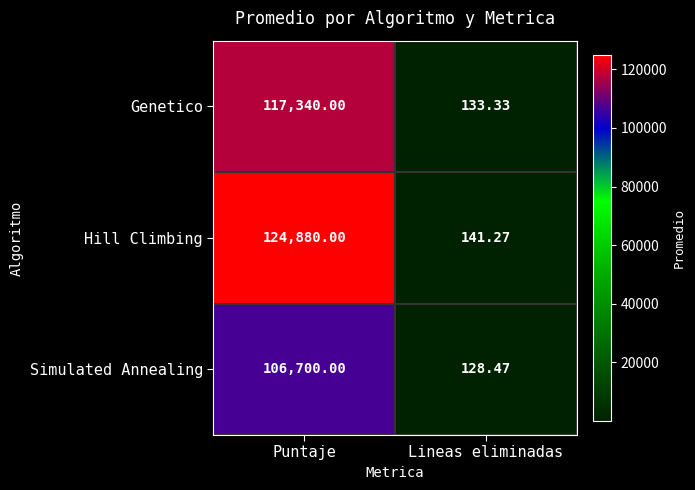

At which label does Simulated Annealing reach its minimum?

Lineas eliminadas